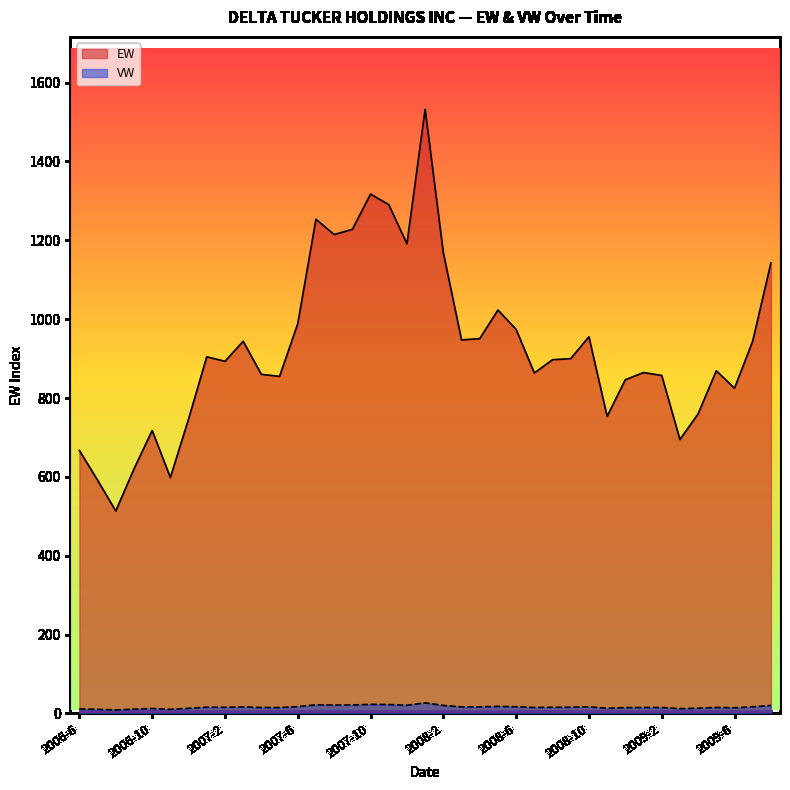

What is the spread (max minus min) of values at 2008-4?

934.1